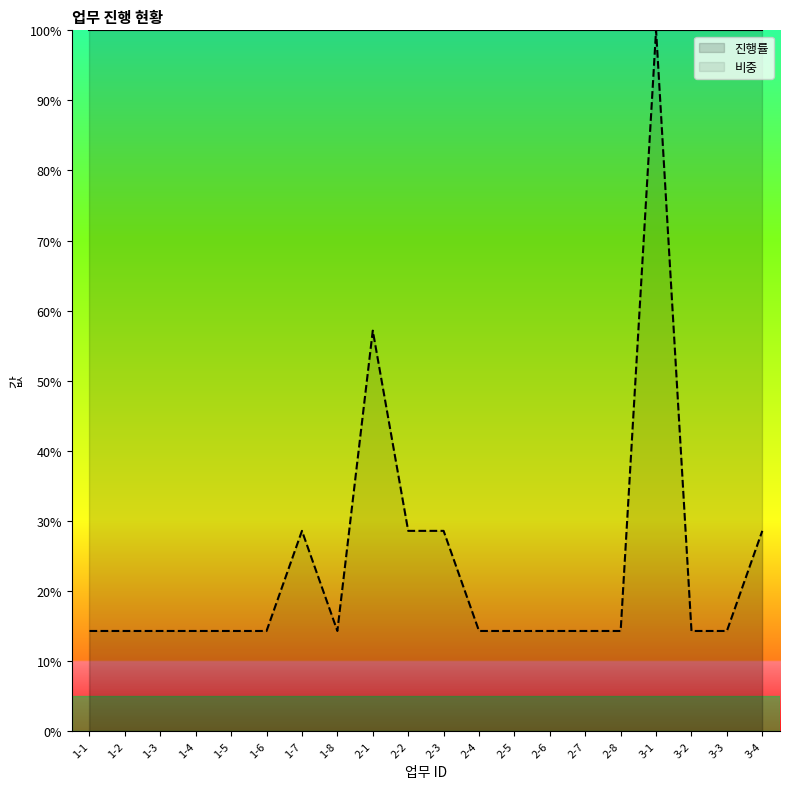

What is the difference between the maximum and minimum values?

85.7